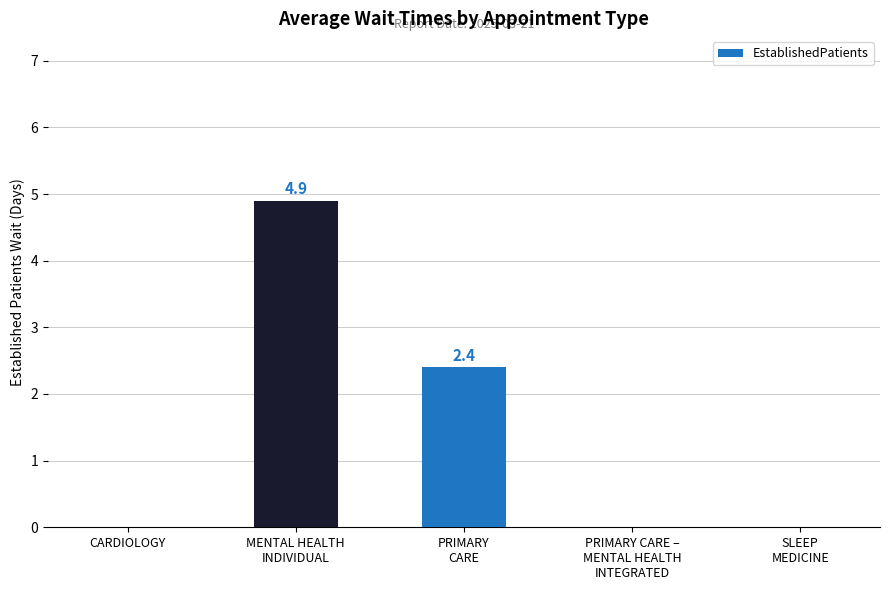

What is the average value?

1.5